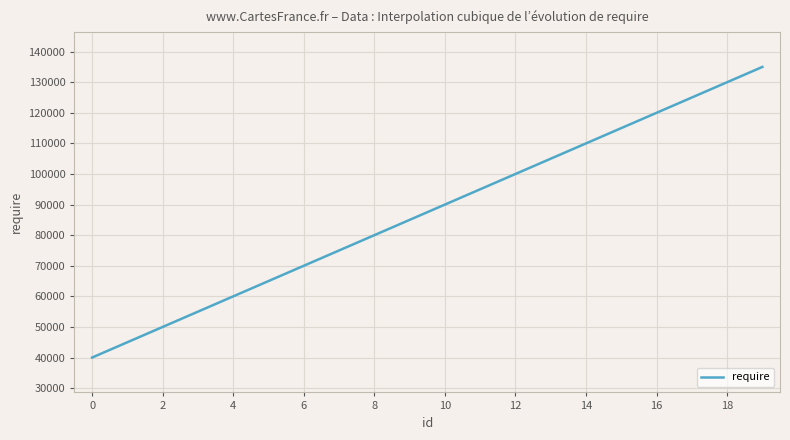

How many lines are shown in the chart?

1